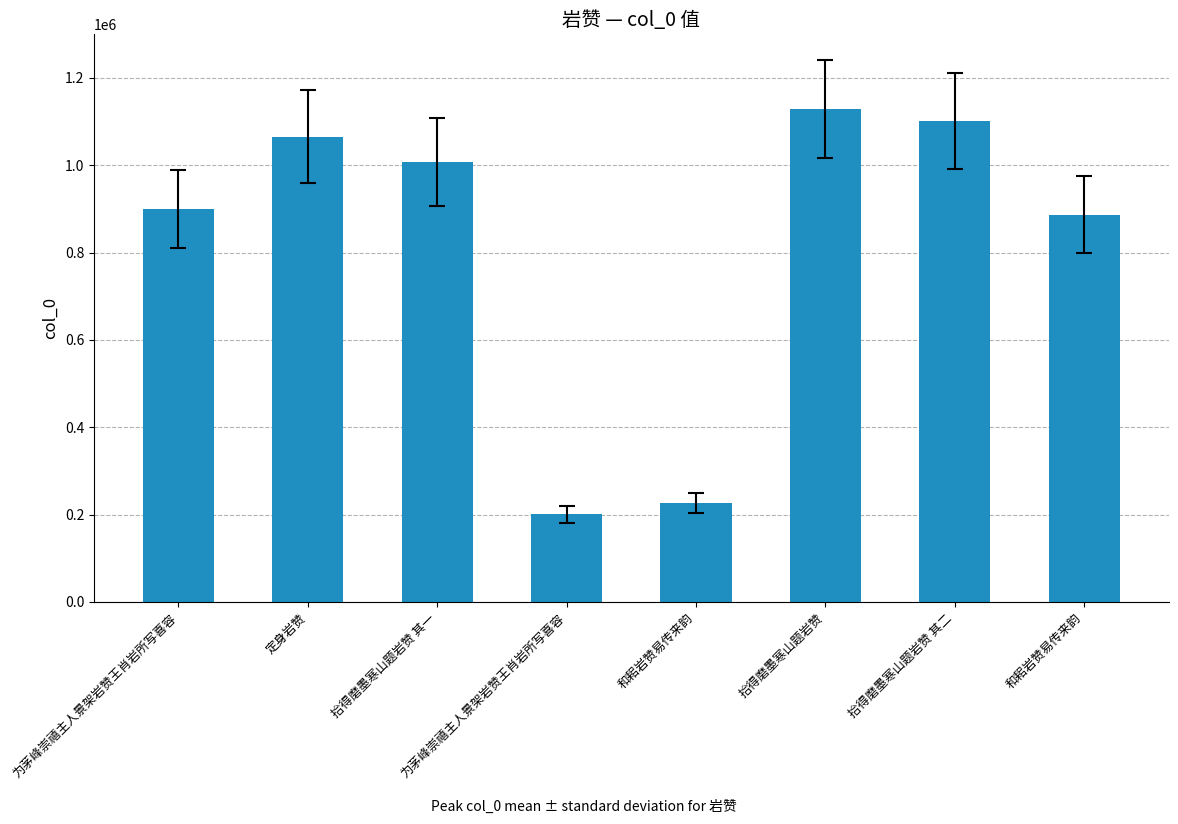

How many distinct data groups are displayed?

1